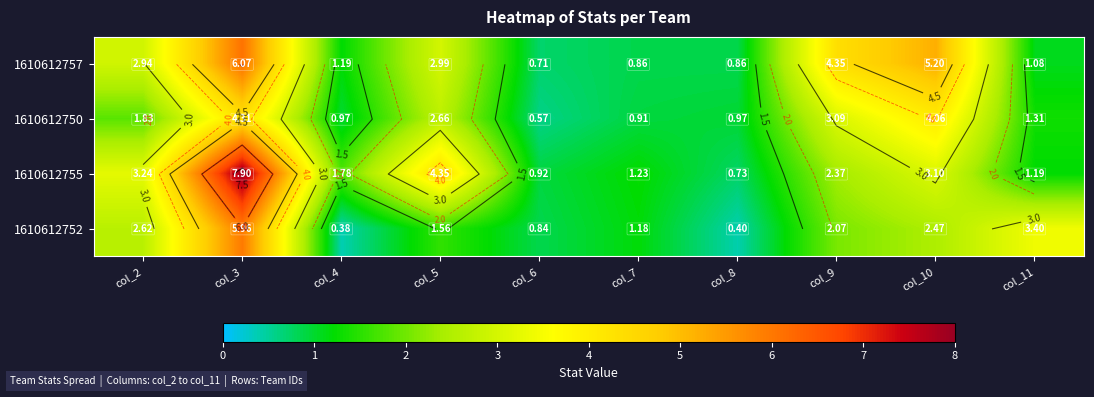

Rank the series by their maximum value, from lowest to highest.

1610612750, 1610612752, 1610612757, 1610612755